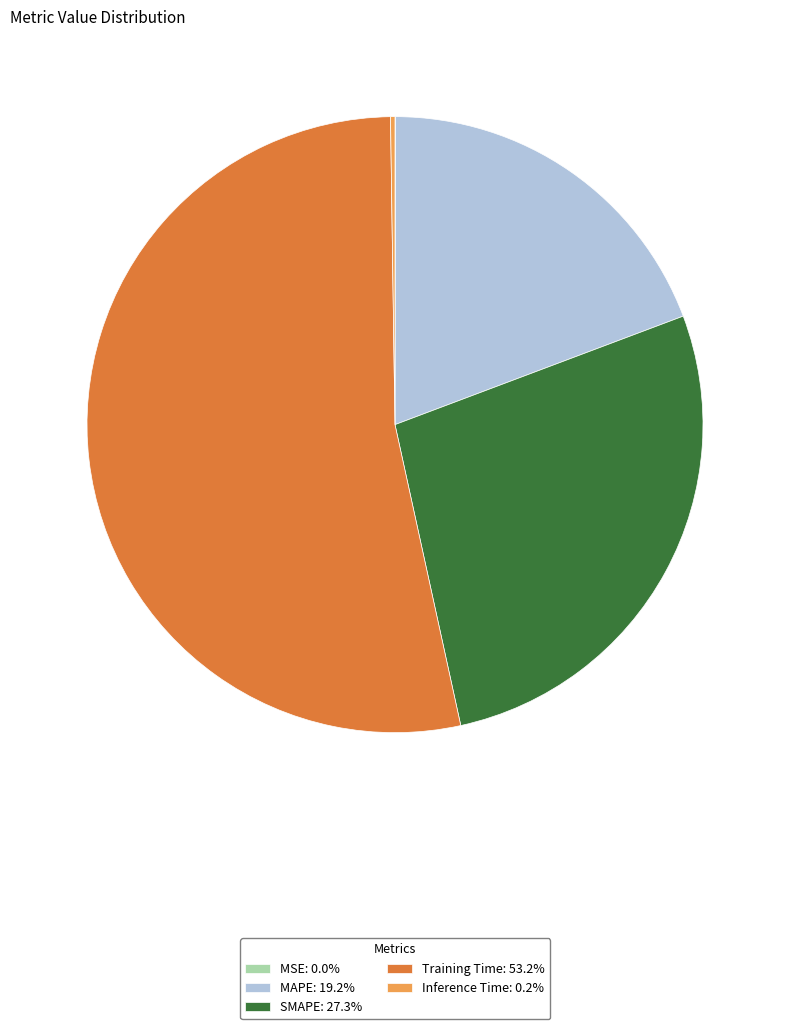

Is there a majority slice in this chart?

Yes